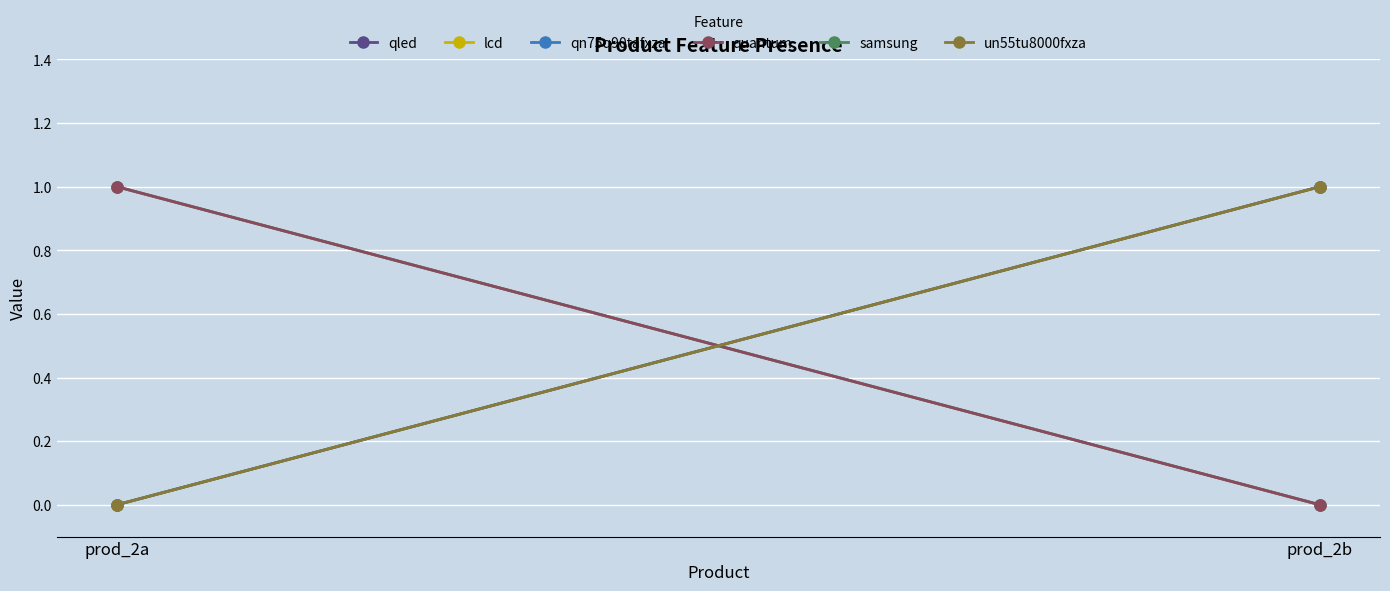

Which category has the lowest value across all series?

prod_2a